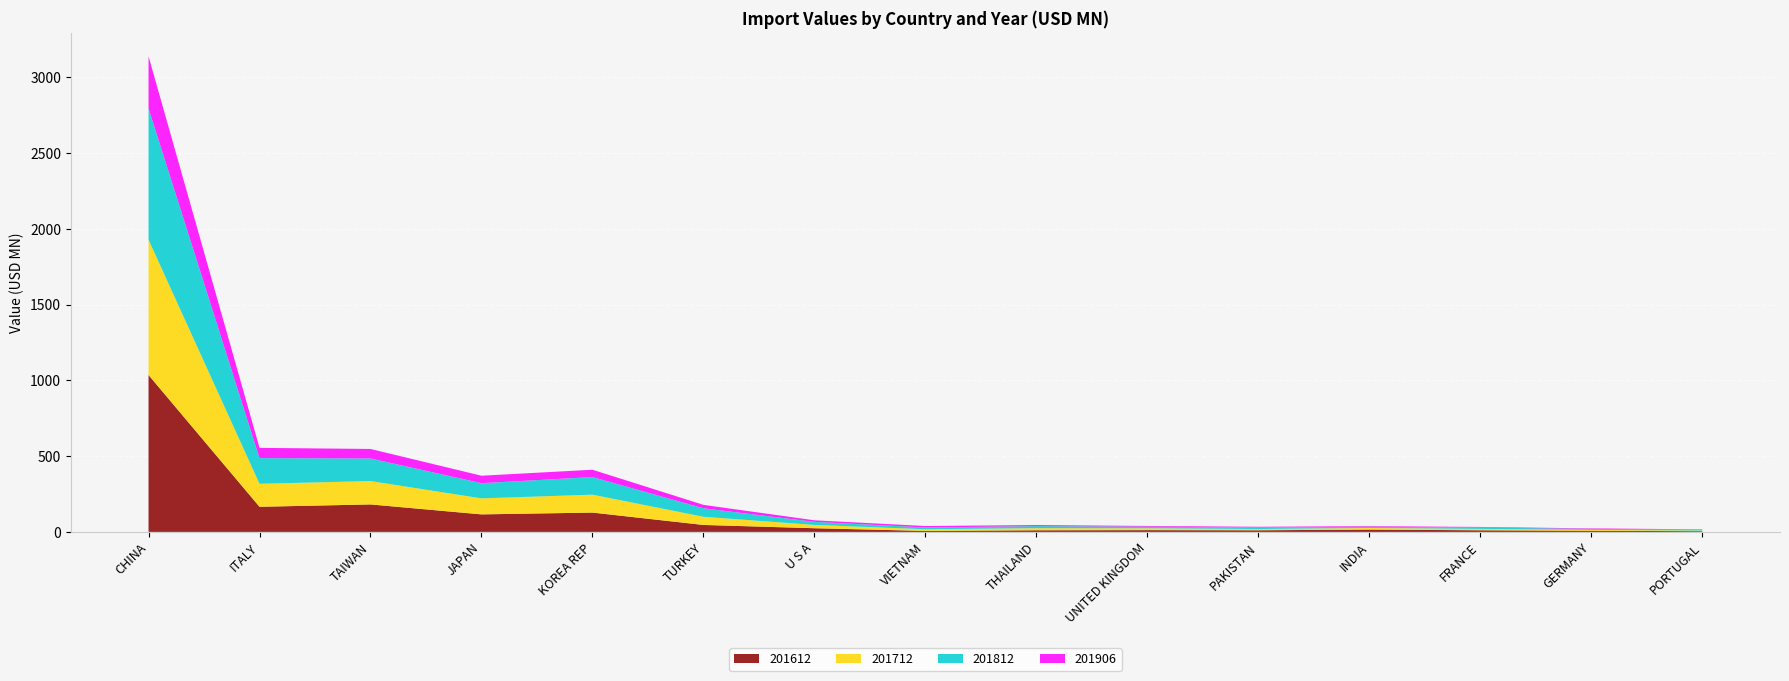

Reading left to right, extract all data points from this chart.

201612: 1035.7	165.8	181.4	115.7	127.6	45.9	24.3	6.4	10.7	11.7	10.6	15.4	10.7	7.3	4.7
201712: 893.3	151.8	154.2	105.7	118.2	54.0	21.8	11.1	13.8	12.1	8.4	10.3	9.3	5.9	4.4
201812: 866.9	169.6	149.2	100.2	116.3	55.9	20.2	11.5	13.8	10.7	10.0	8.2	8.7	6.7	5.1
201906: 343.5	67.6	62.9	49.3	48.4	22.7	10.3	9.7	7.1	4.8	4.8	4.1	4.0	3.3	2.8